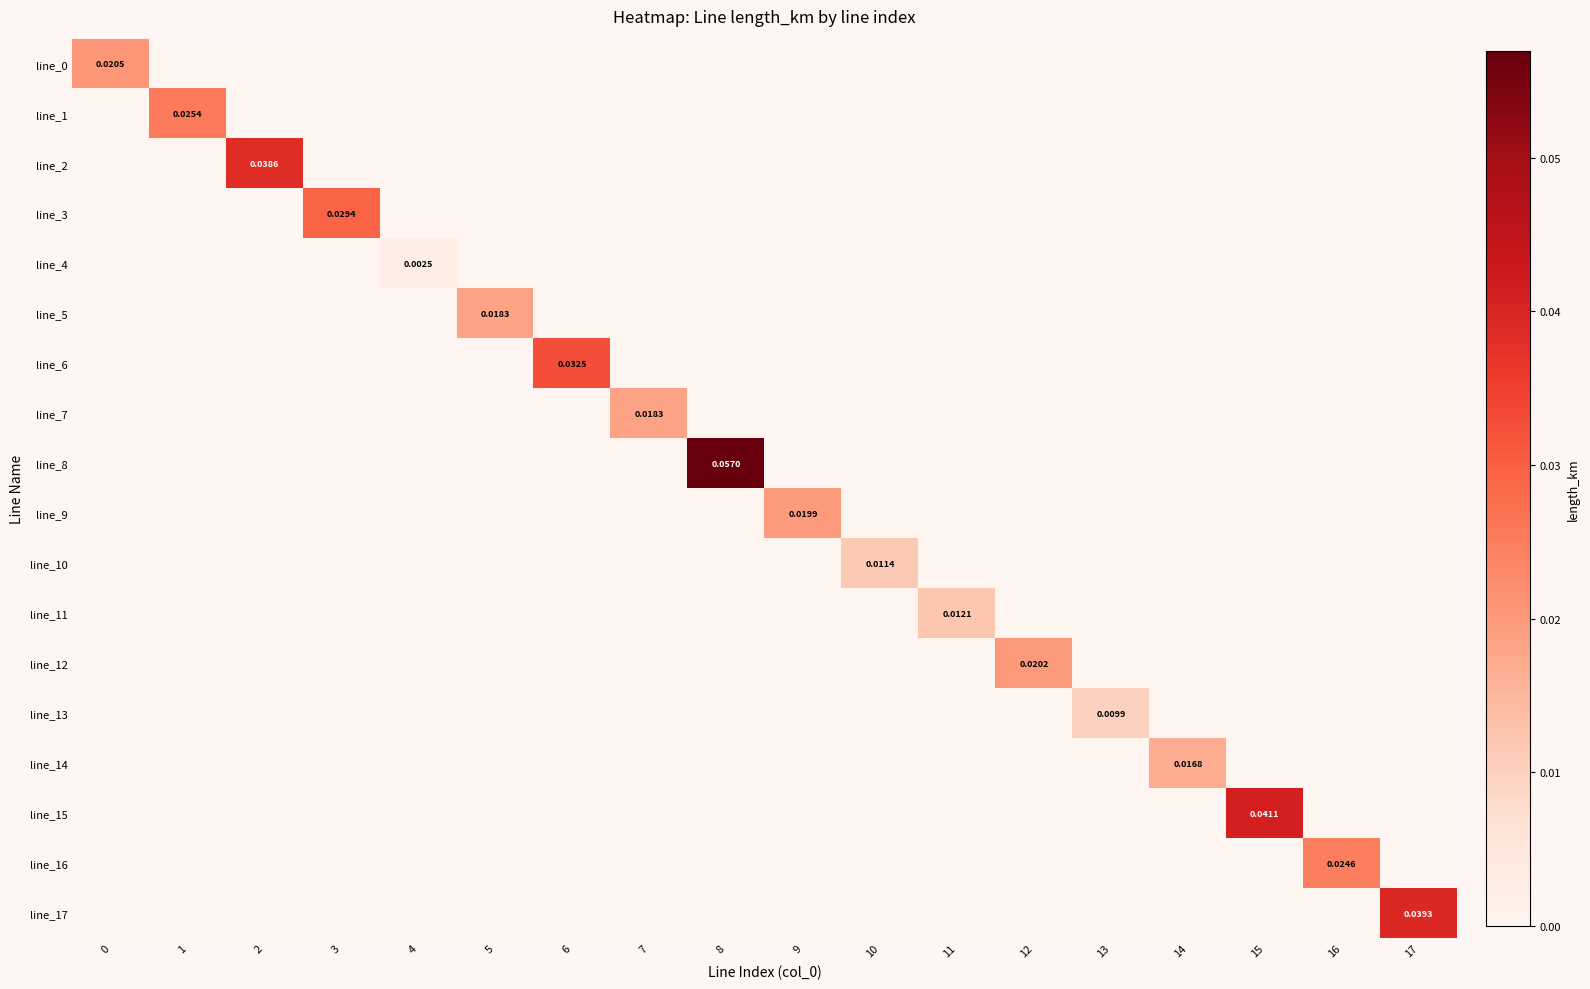

At 13, list the series in order from largest to smallest.

line_13, line_0, line_1, line_2, line_3, line_4, line_5, line_6, line_7, line_8, line_9, line_10, line_11, line_12, line_14, line_15, line_16, line_17